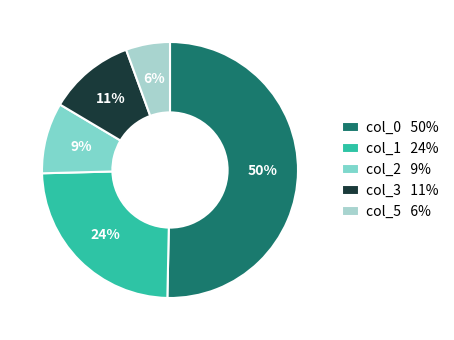

Approximately how many times larger is the value at col_0 compared to col_1?

2.1